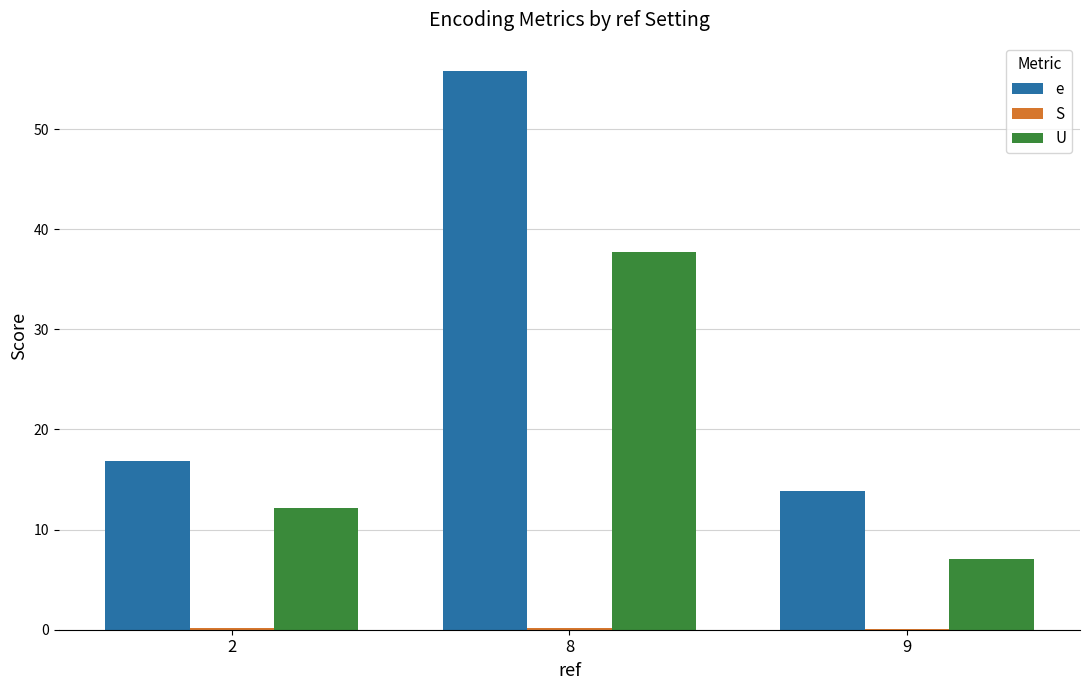

Which series has the largest range (max minus min)?

e